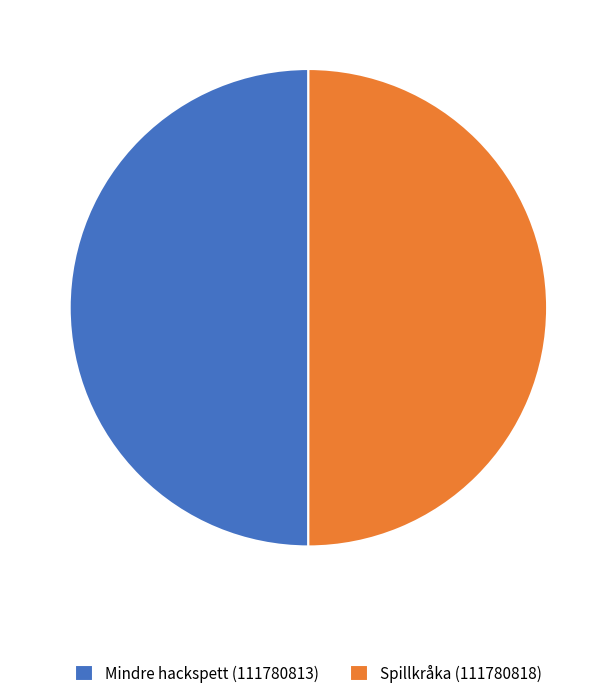

Is the sum of Mindre hackspett (111780813) and Spillkråka (111780818) greater than half?

Yes